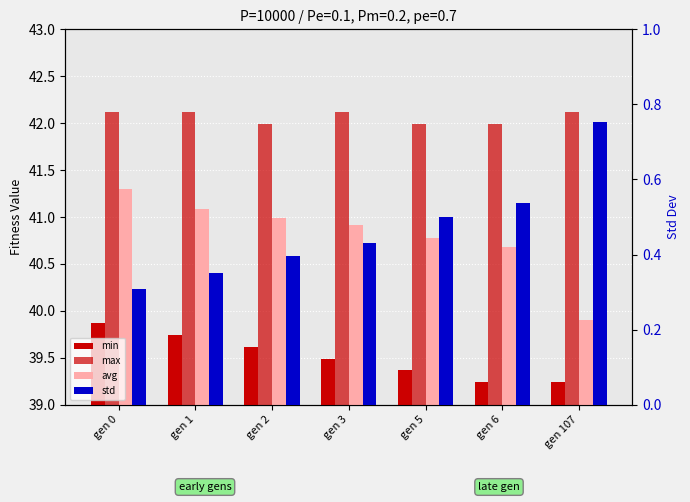

At which category is the sum across all series the highest?

gen 0